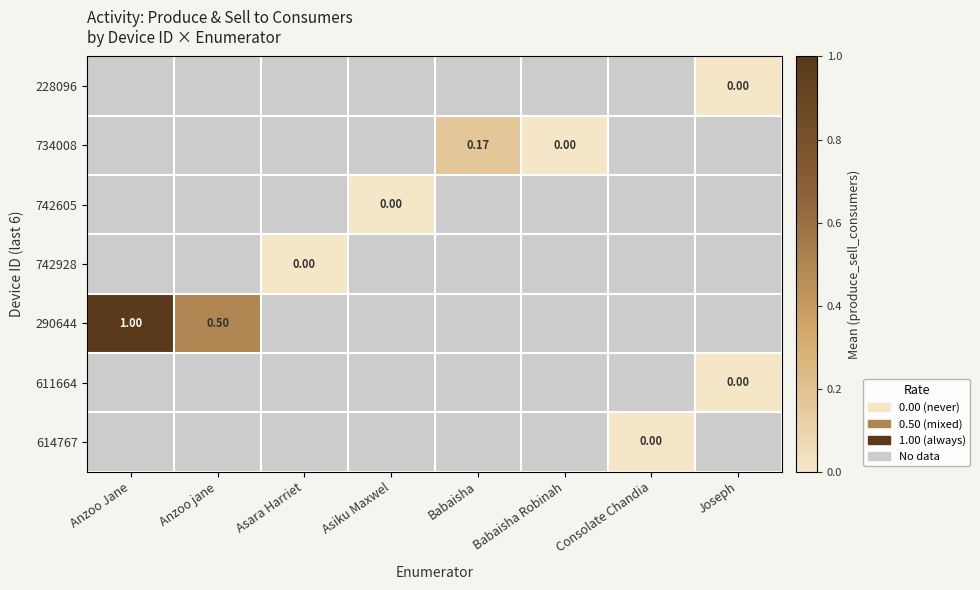

How many distinct data groups are displayed?

7